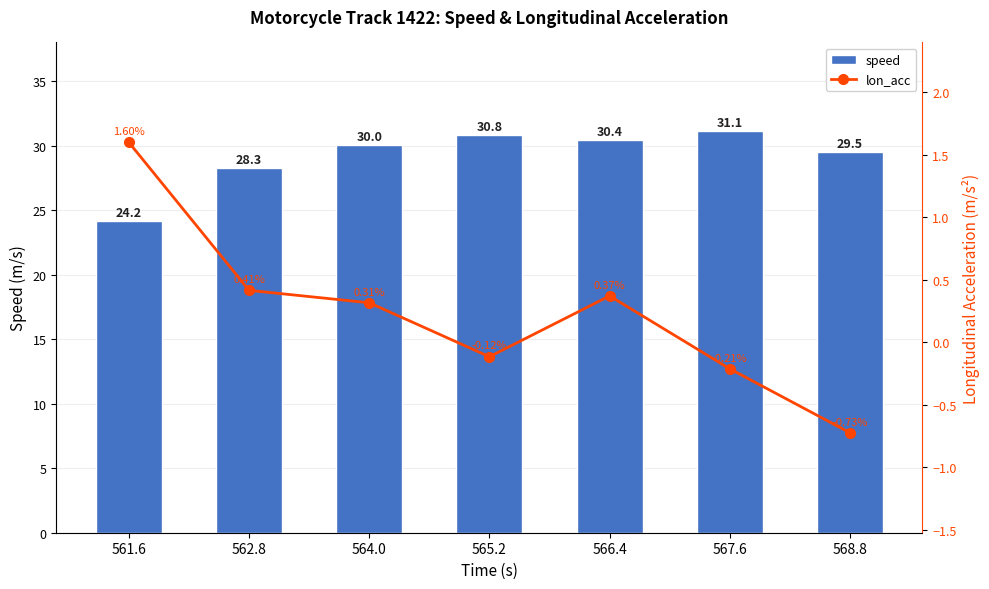

What is the average value of the lon_acc series?

0.2